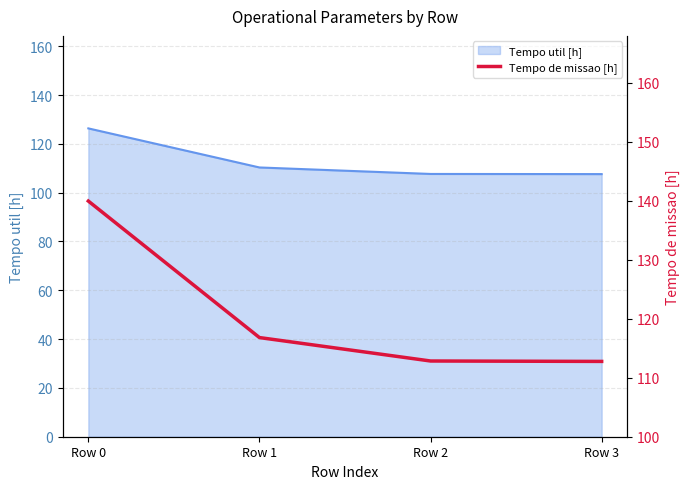

List the labels in order of value, smallest first.

Row 3, Row 2, Row 1, Row 0